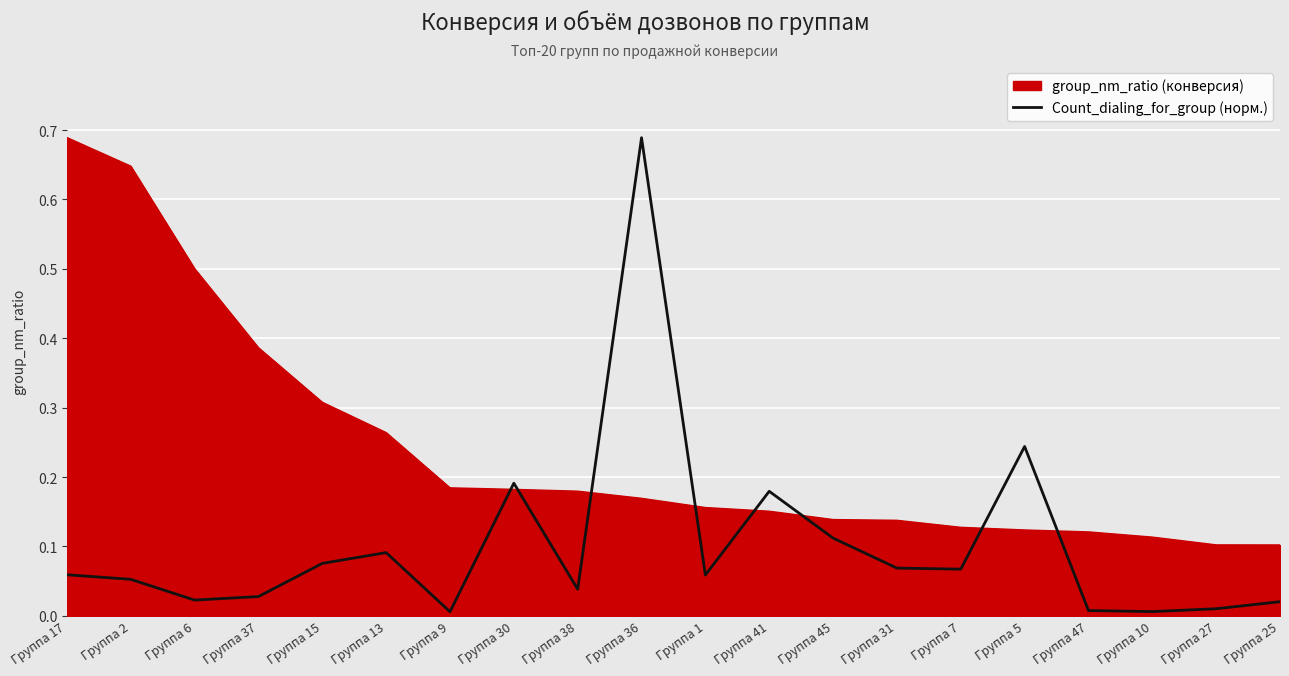

What position from the right is Группа 6?

18